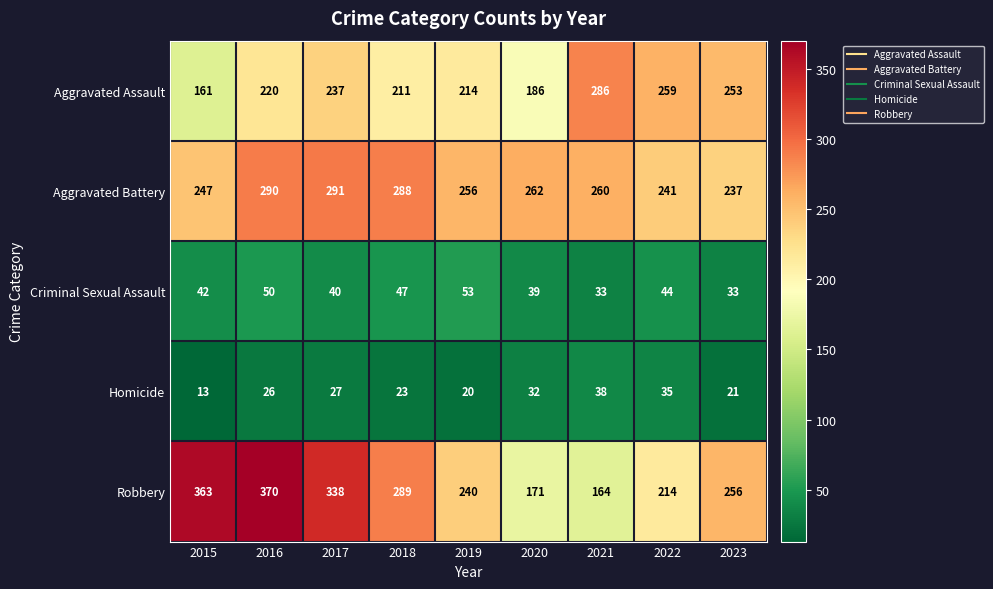

Which category has the highest value across all series?

2016